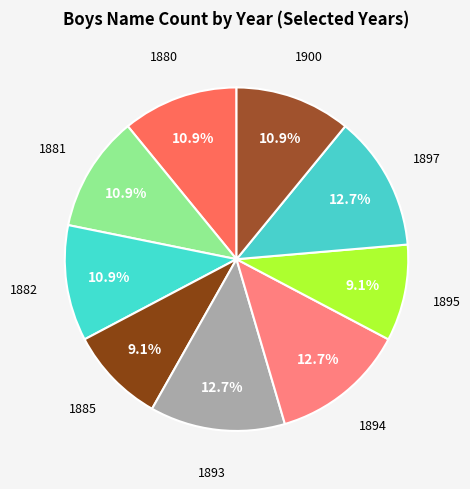

Is it true that 1880 is 4% of the pie?

False